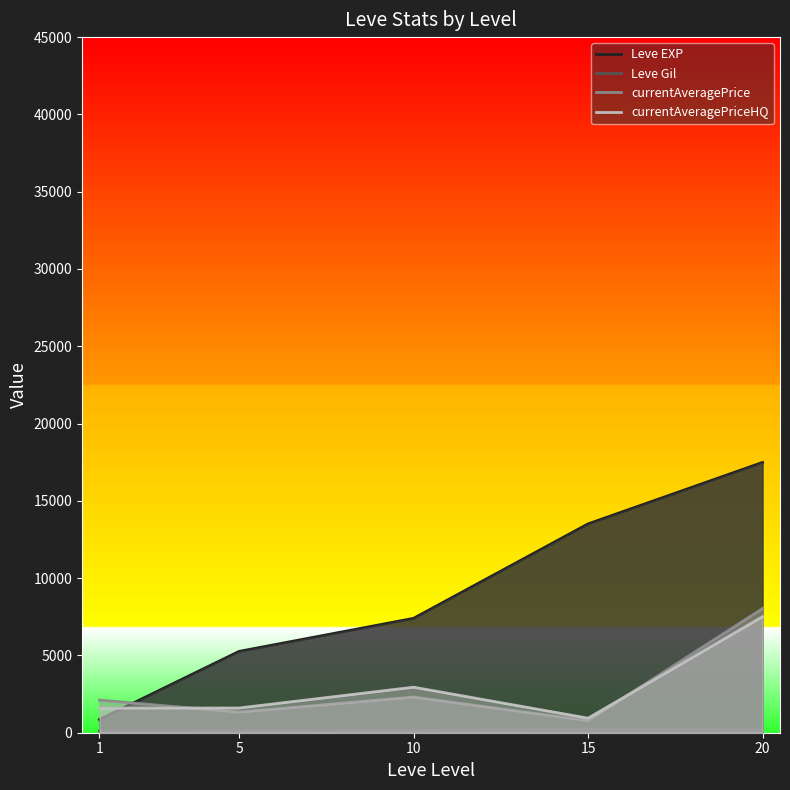

What is the minimum value for currentAveragePrice?

782.8